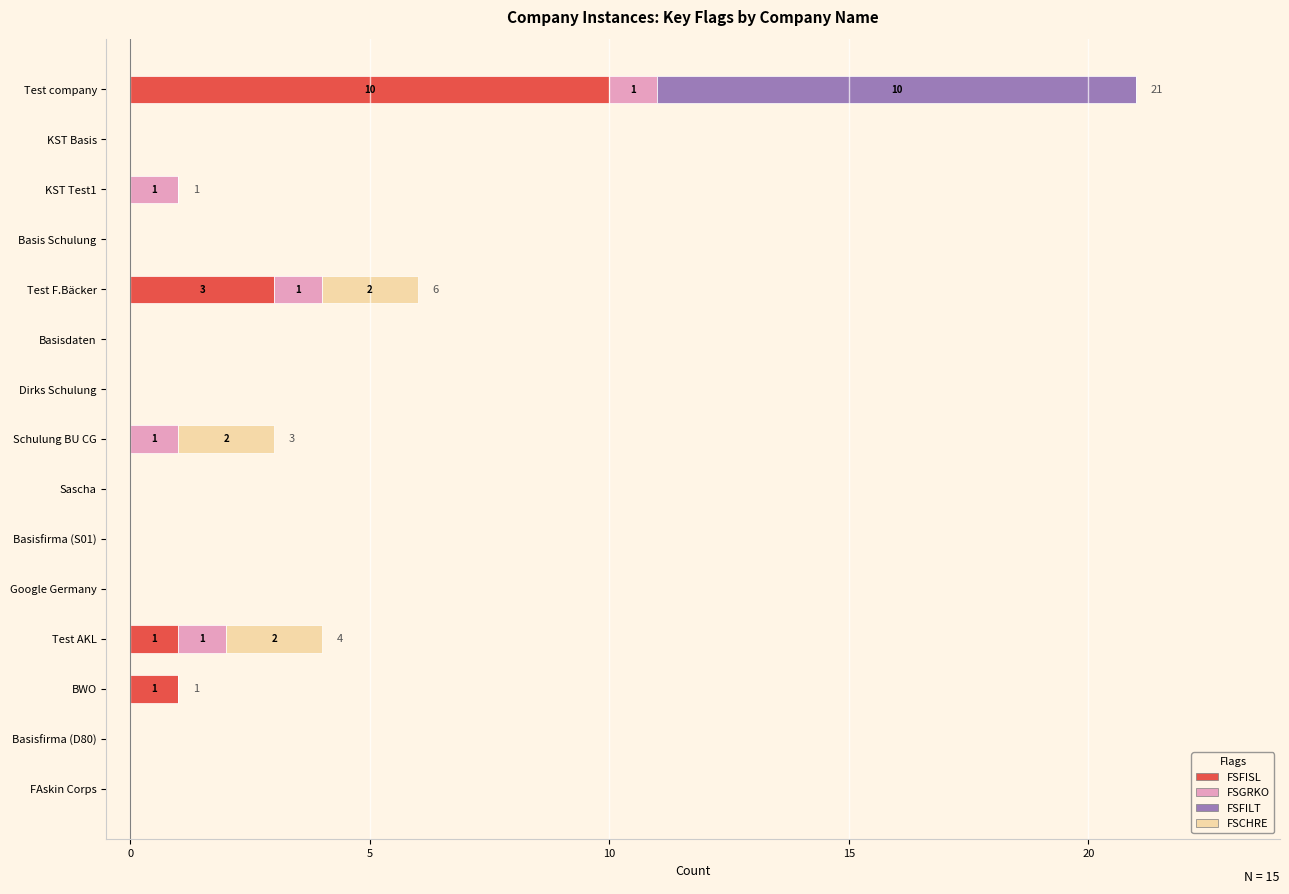

At which category is the sum across all series the highest?

Test company